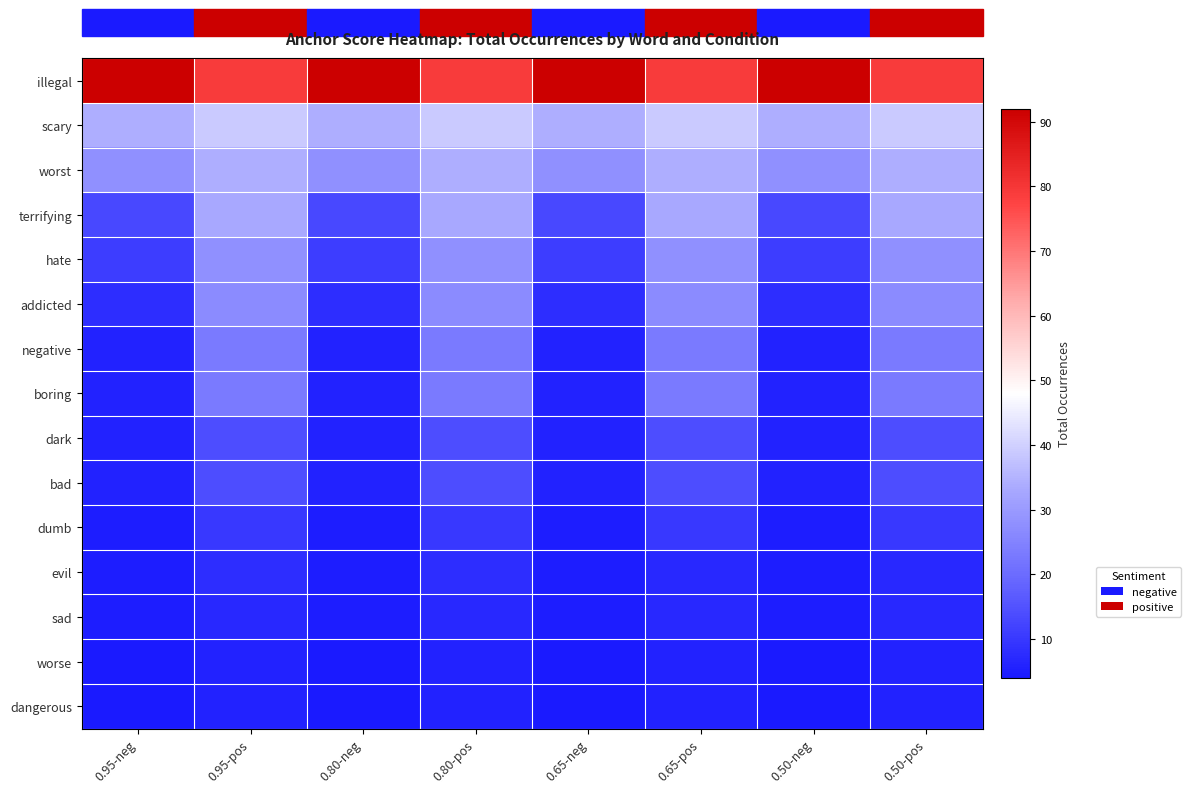

Count the number of data series in this chart.

15